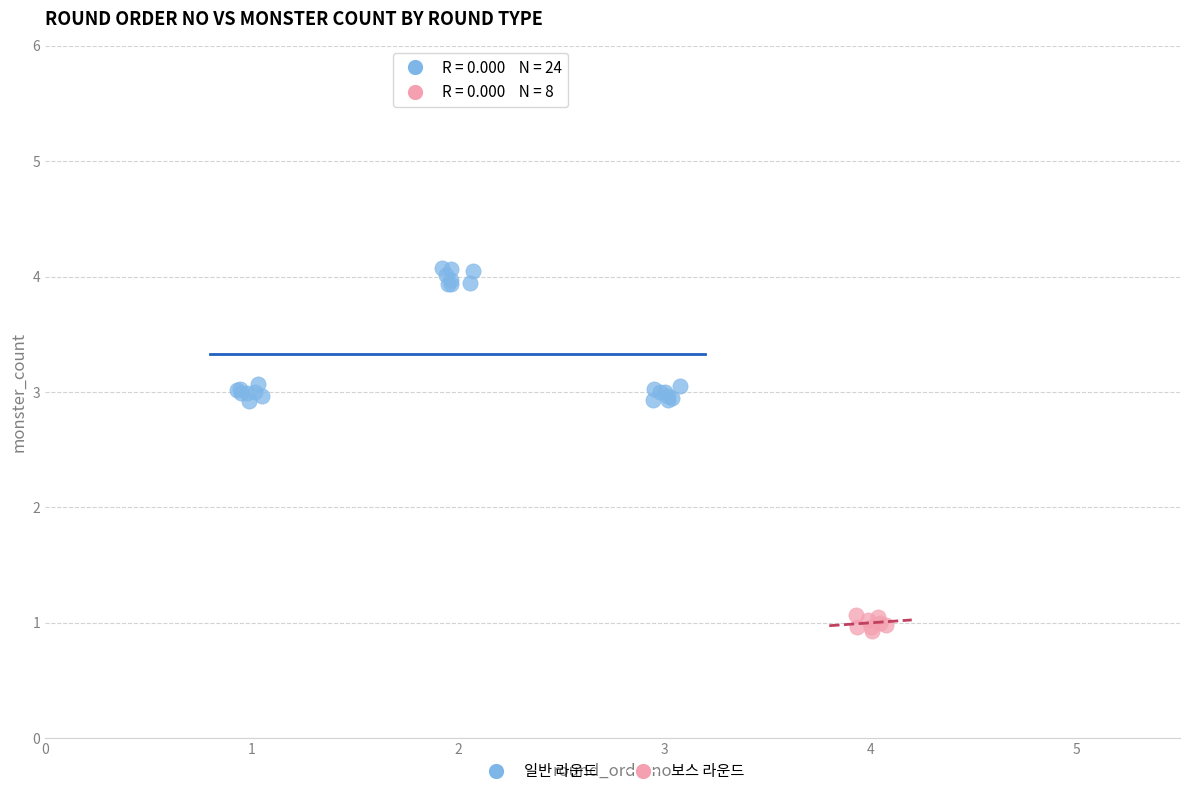

Which series contains the highest Y value?

일반 라운드